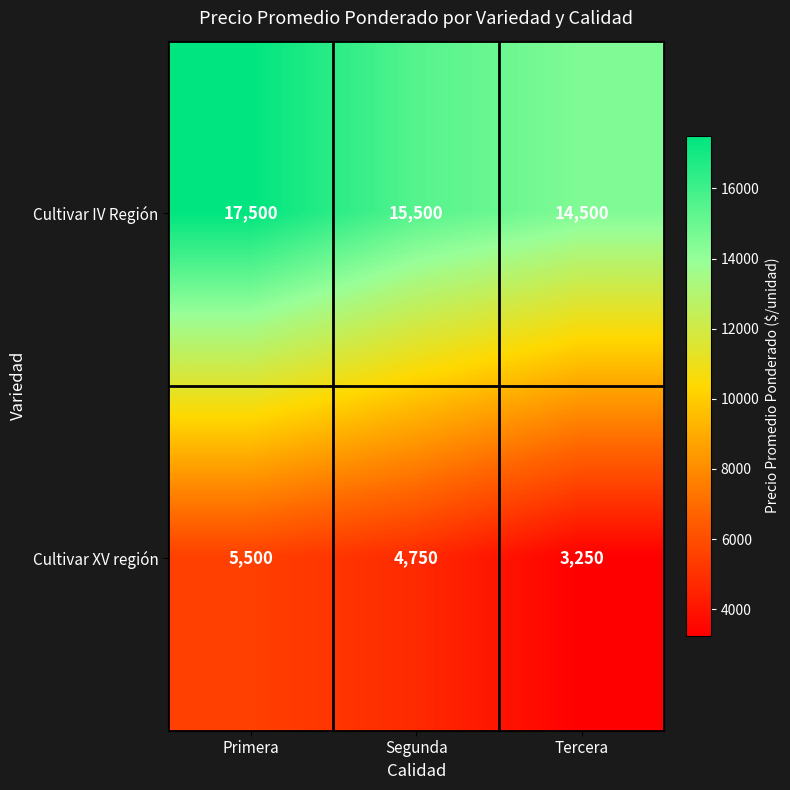

What is the approximate value of Cultivar IV Región at Tercera, to the nearest 10?

14500